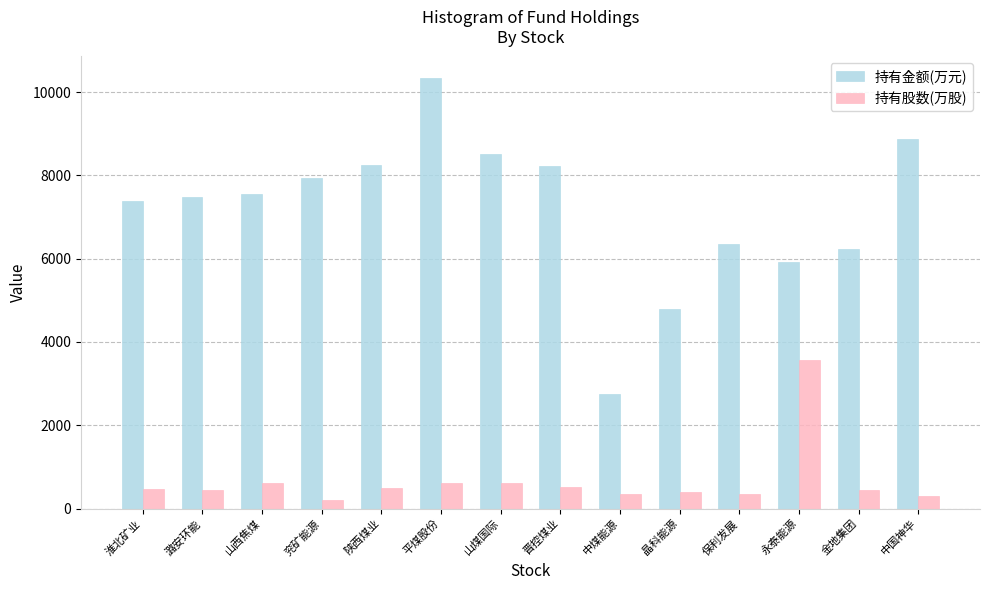

At which label does 持有股数(万股) reach its minimum?

兖矿能源